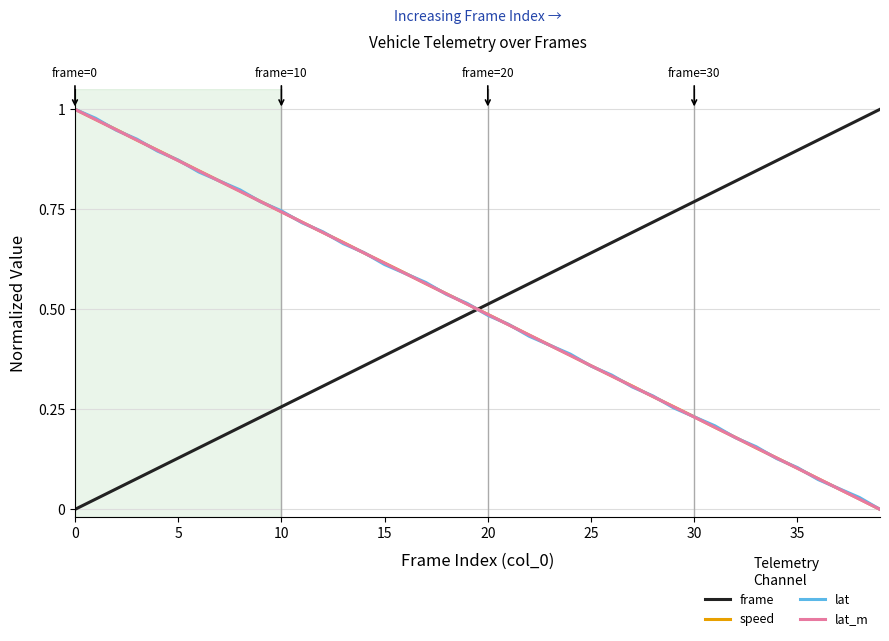

How many lines are shown in the chart?

4